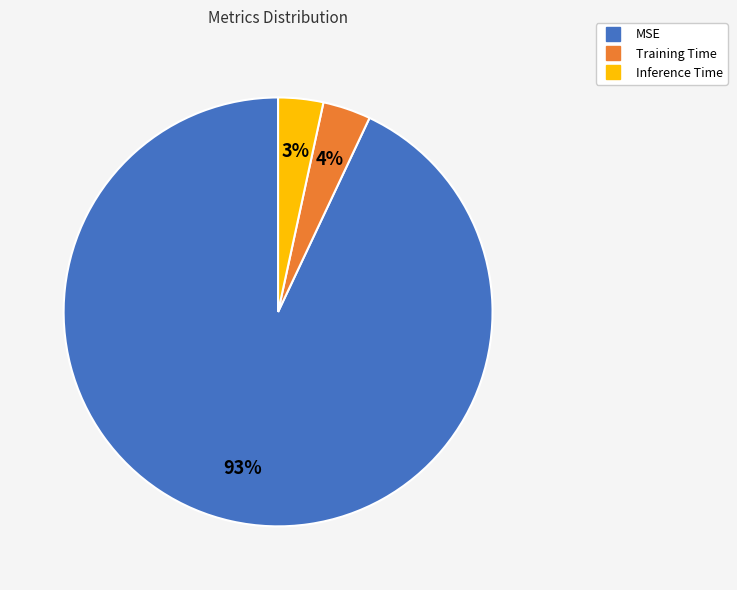

Count the number of slices in the pie.

3